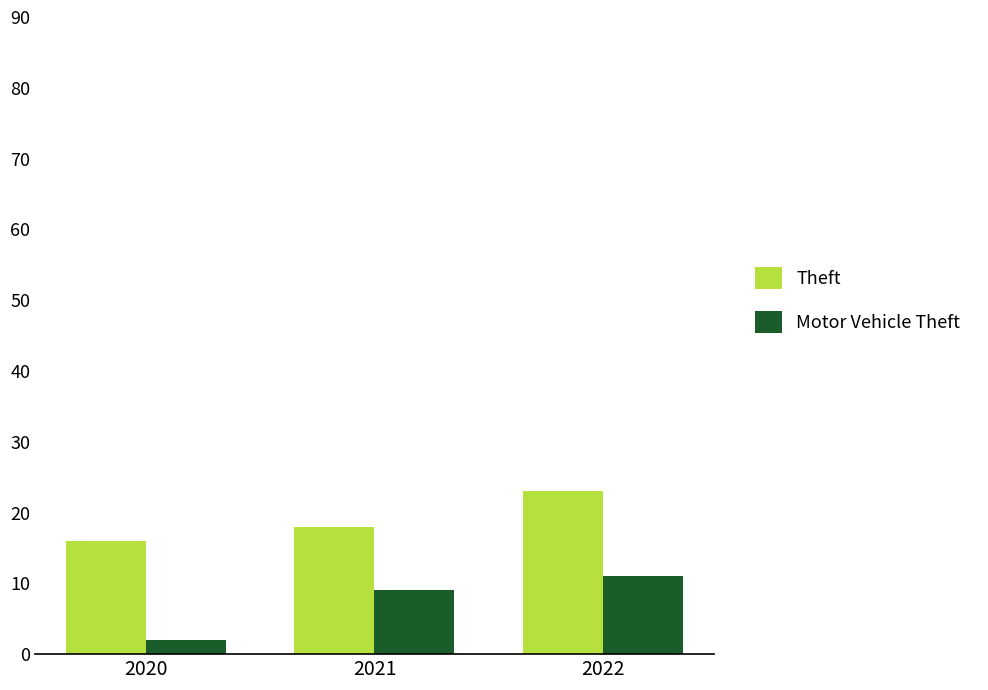

List the series in order of their peak value, highest first.

Theft, Motor Vehicle Theft